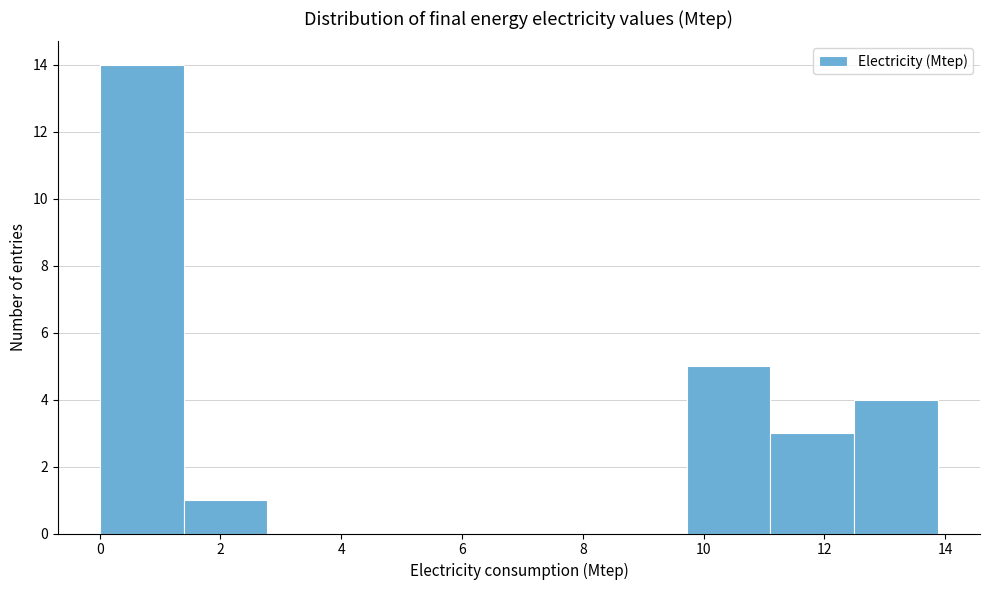

Reading left to right, transcribe this chart: for each bar, give the range it covers on the x-axis and its height. Neither the bar edges nor the heights are printed on the chart, so give them approximately, as read against the axes.

0.0 to 1.4: 14
1.4 to 2.8: 1
2.8 to 4.2: 0
4.2 to 5.6: 0
5.6 to 7.0: 0
7.0 to 8.4: 0
8.4 to 9.8: 0
9.8 to 11.2: 5
11.2 to 12.4: 3
12.4 to 13.8: 4